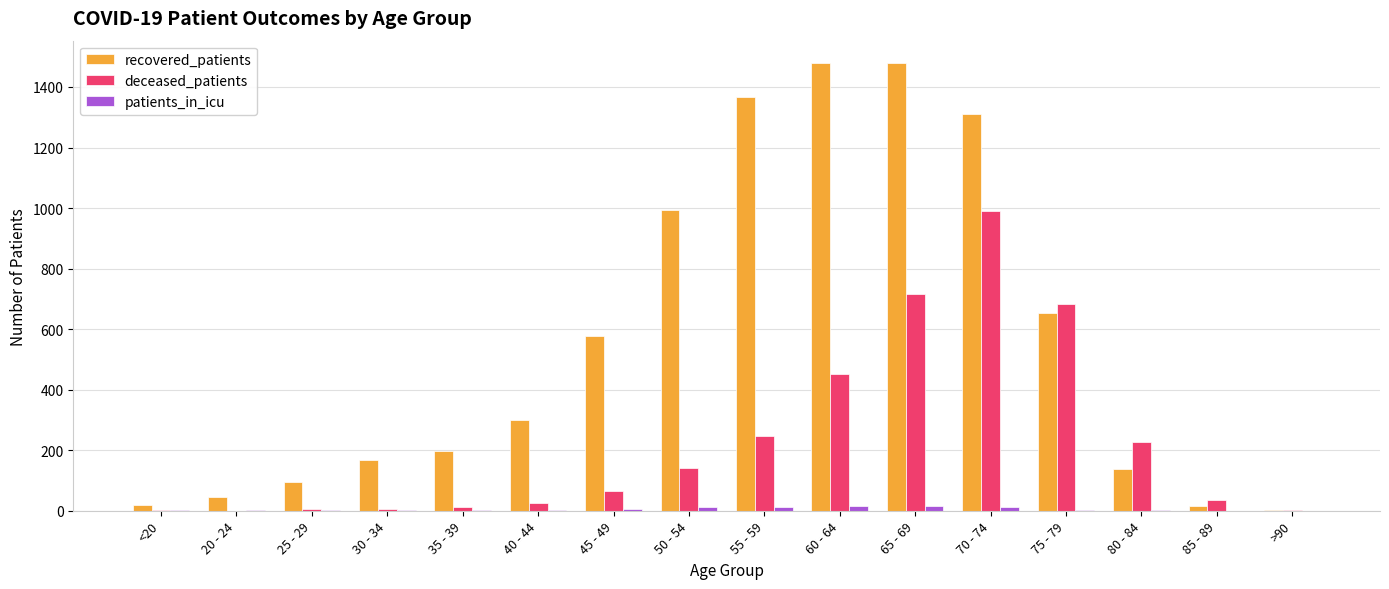

Is it true that deceased_patients equals 6 at 30 - 34?

True